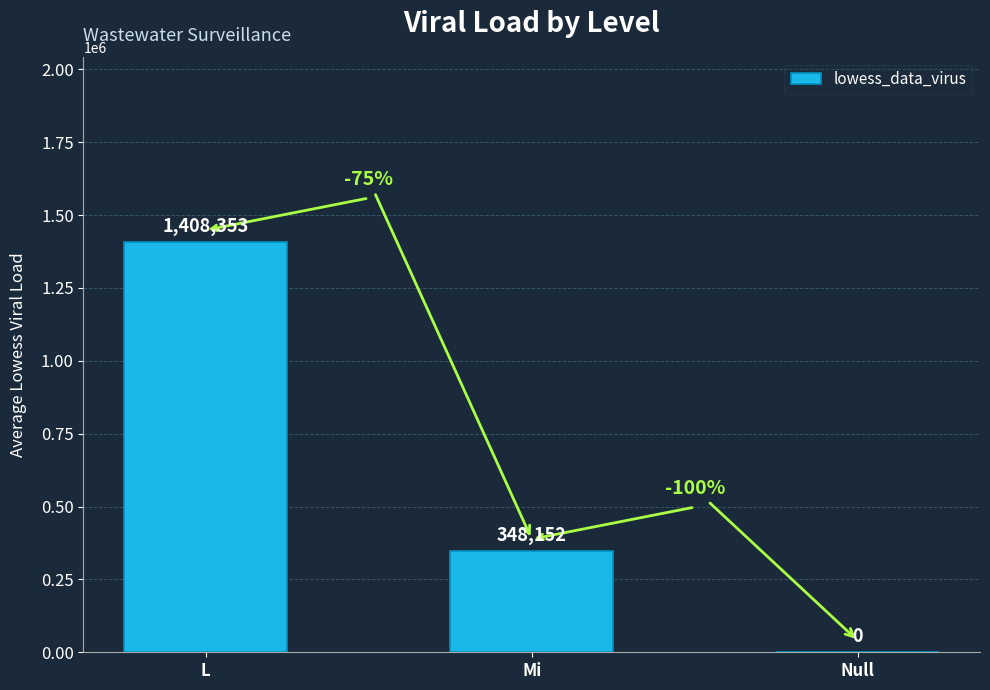

What is the greatest value displayed?

1408352.7